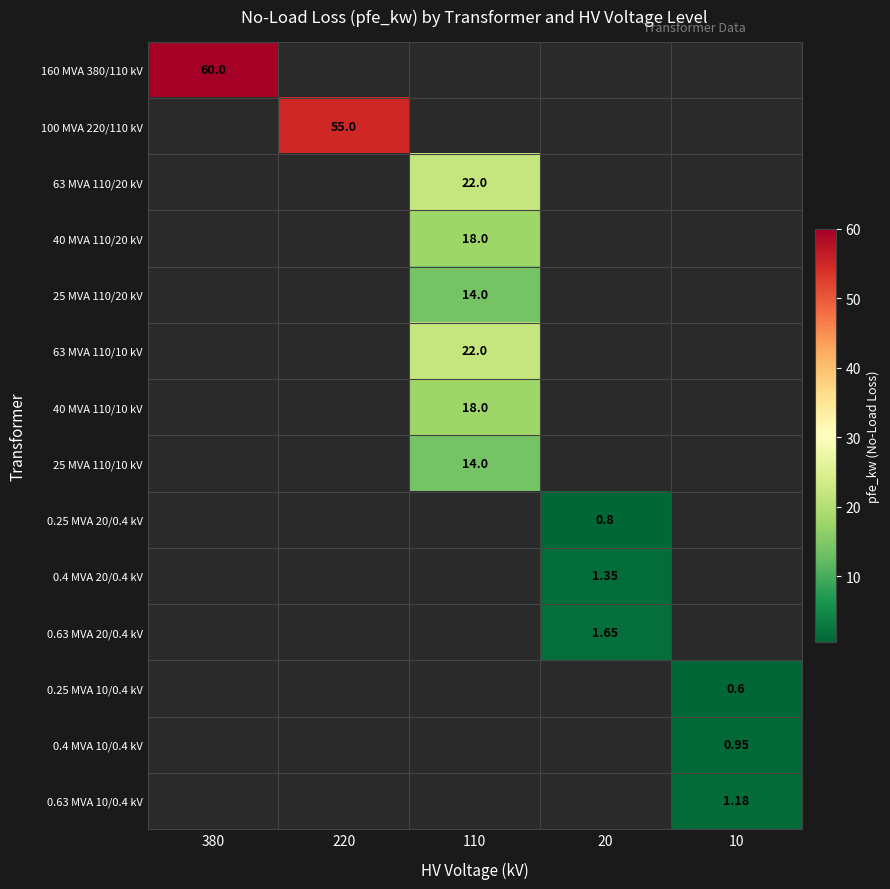

What is the spread (max minus min) of values at 380?

60.0